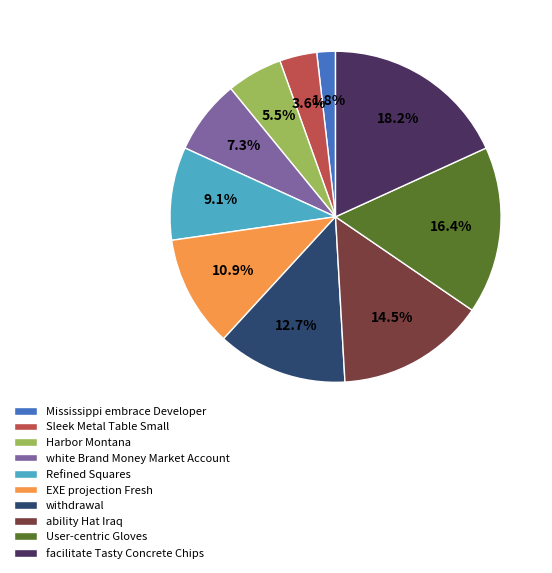

Approximately how many times larger is the value at Sleek Metal Table Small compared to Refined Squares?

0.4